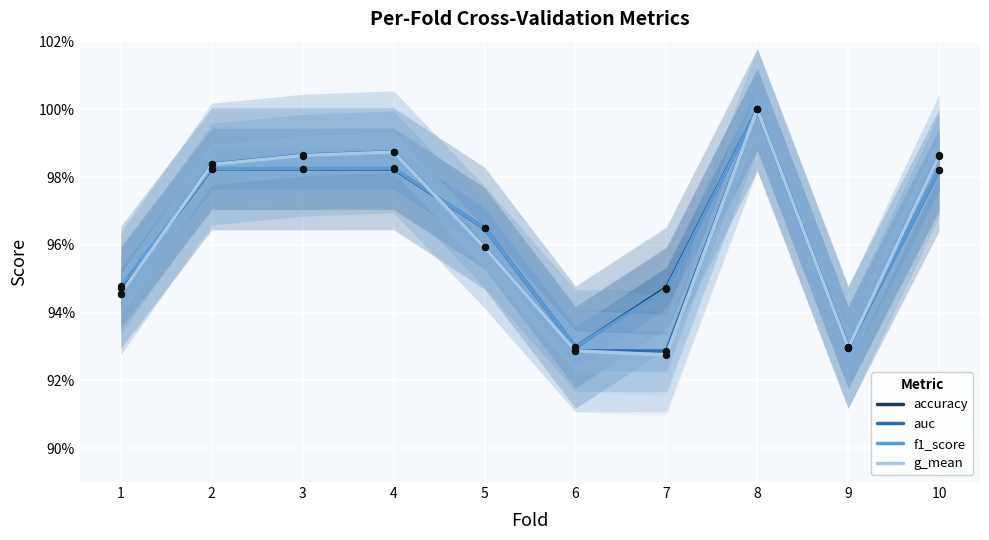

At how many categories does at least one series exceed 0?

10